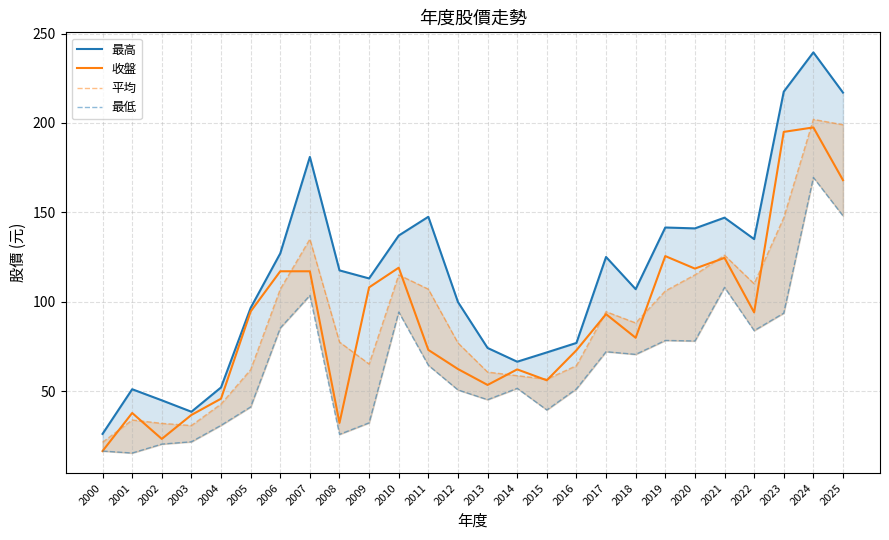

In 最低, how many points are higher than both neighbors (excluding endpoints)?

7